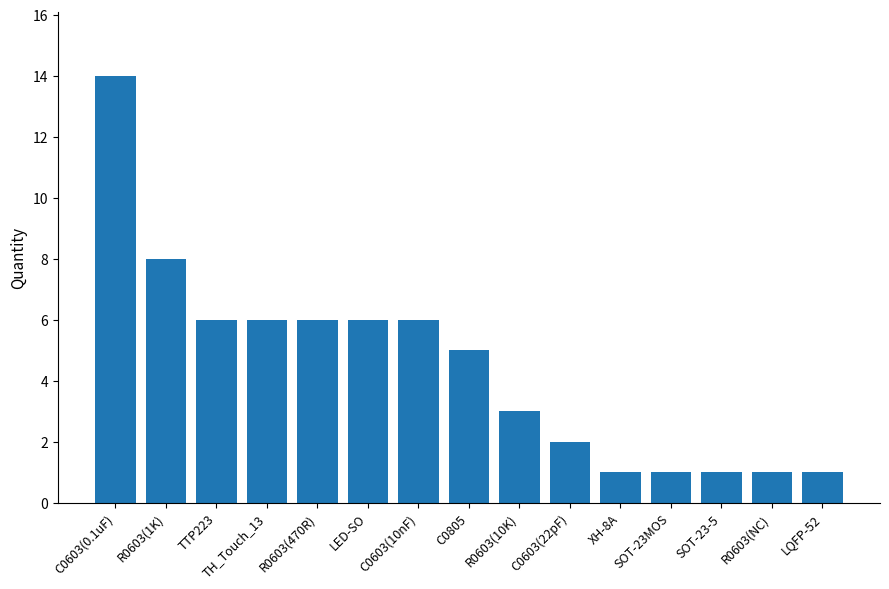

What is the label of the 3rd bar from the left?

TTP223